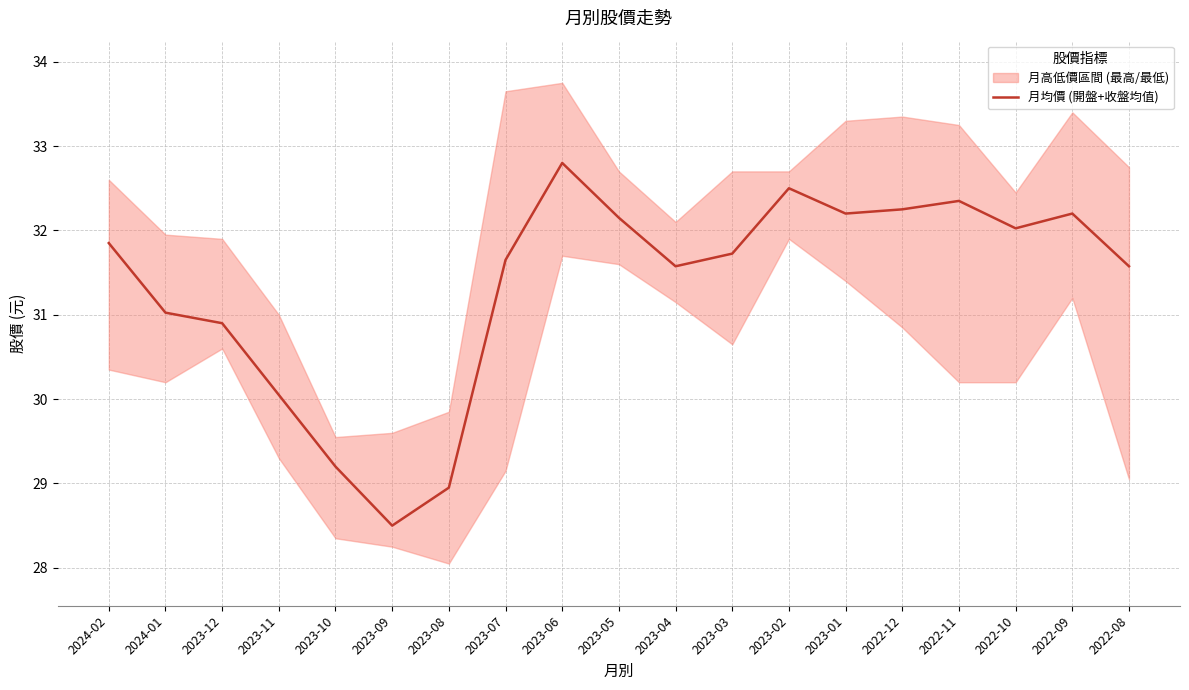

What is the smallest value displayed?

28.5